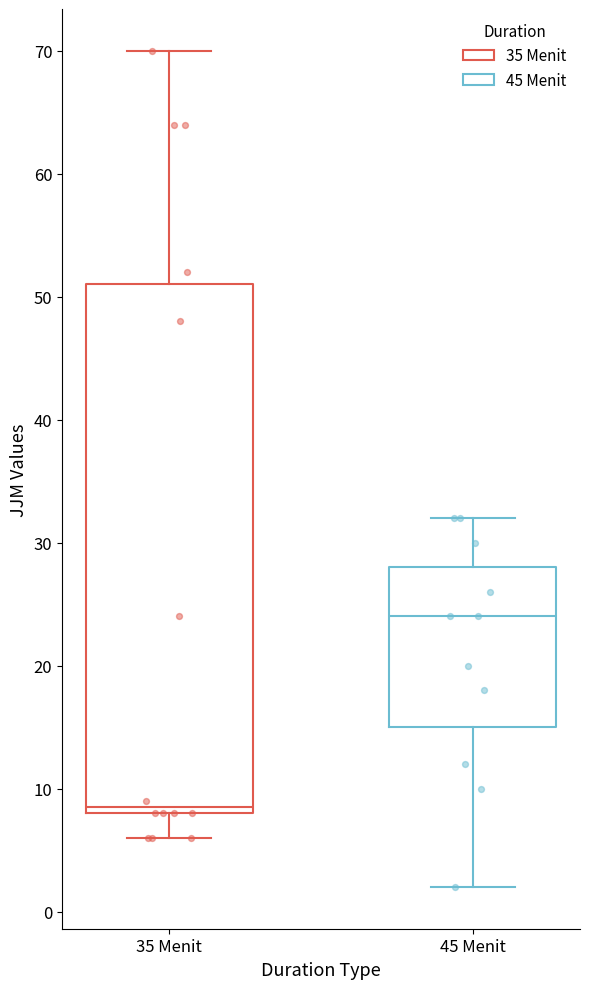

Reading left to right, transcribe this box plot: for each box, give where its median line is, the range the box spans, and where its two whiskers end, as read against the y-axis. The values are not printed on the chart, so give them approximately, as read against the axis.

35 Menit: median 9, box 8 to 51, whiskers 6 to 70
45 Menit: median 24, box 15 to 28, whiskers 2 to 32